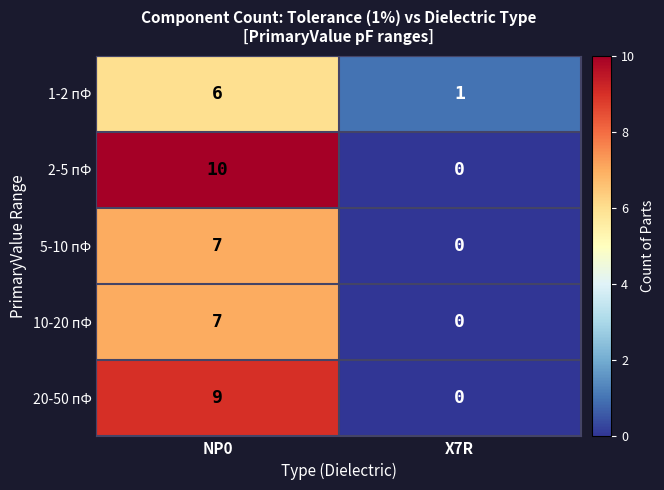

At which label does 1-2 пФ reach its peak?

NP0